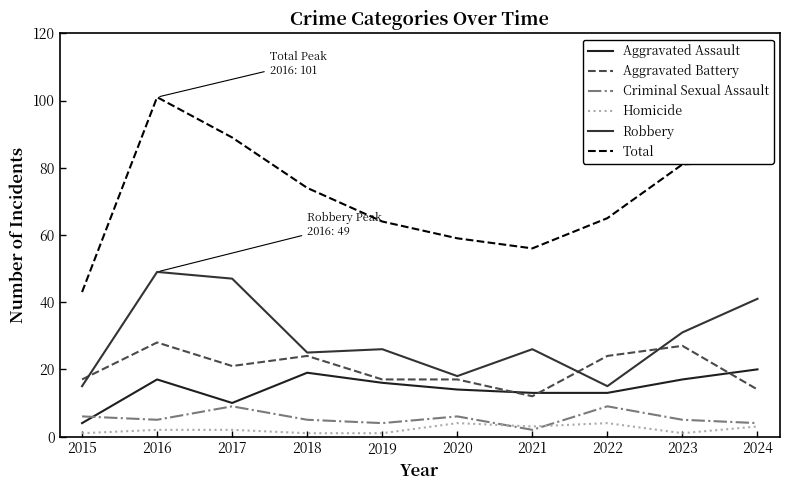

What is the difference between the maximum and minimum values in the Aggravated Battery series?

16